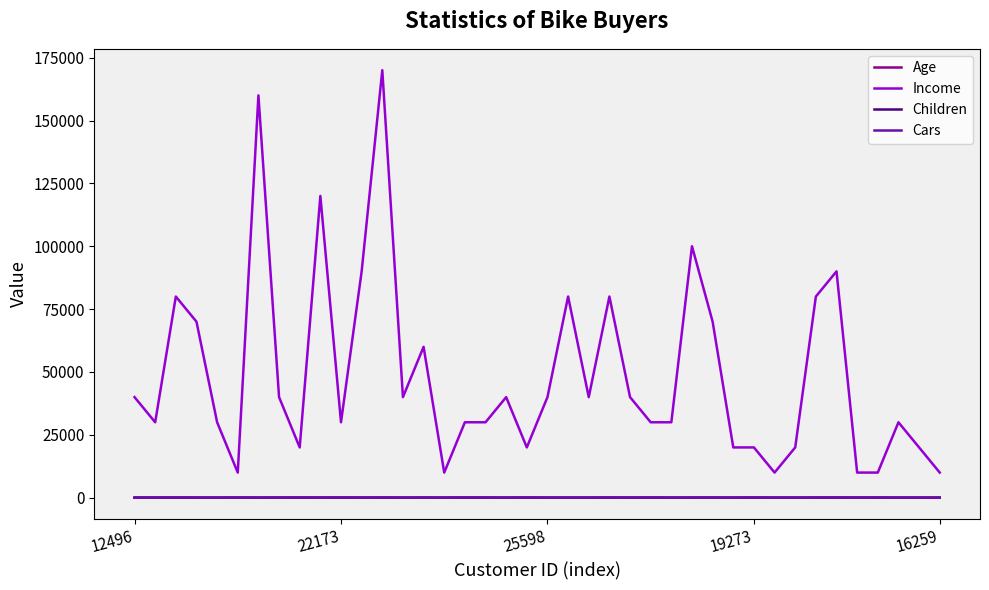

Which series has the widest spread of values?

Income